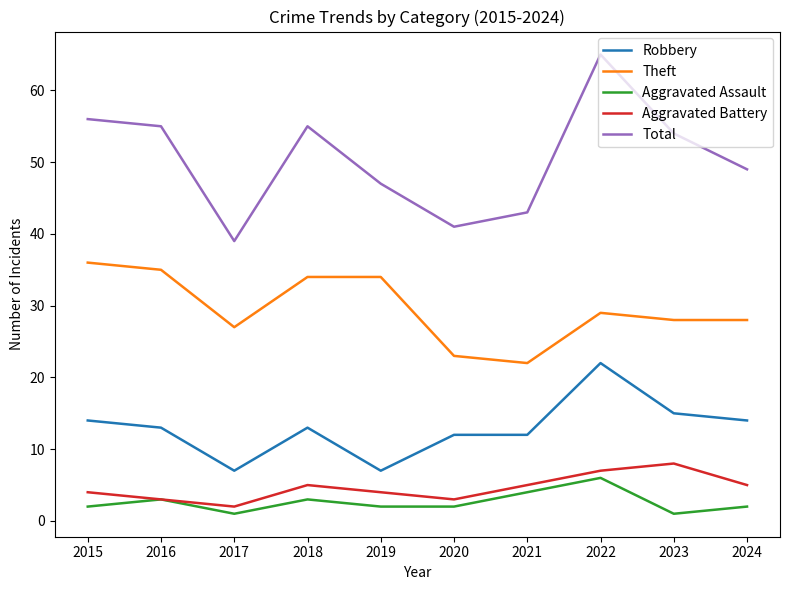

The value of Total at 2018 is 13. True or false?

False